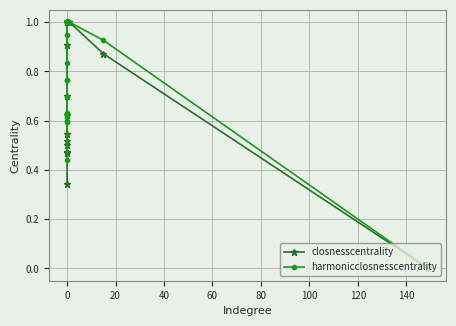

List the series in order of their overall mean, lowest first.

closnesscentrality, harmonicclosnesscentrality